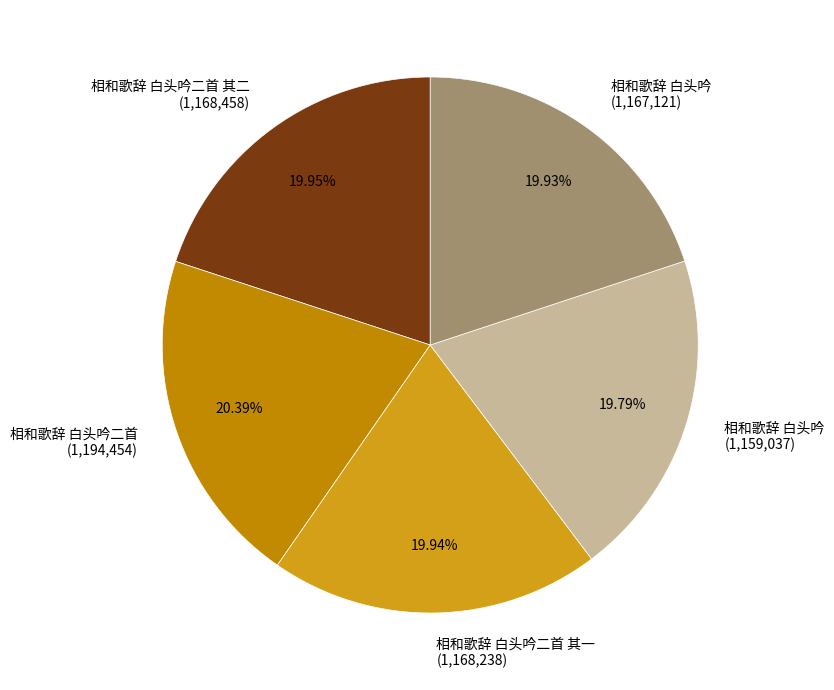

What is the ratio of the value at 相和歌辞 白头吟二首 其一 (1,168,238) to the value at 相和歌辞 白头吟二首 其二 (1,168,458)?

1.0